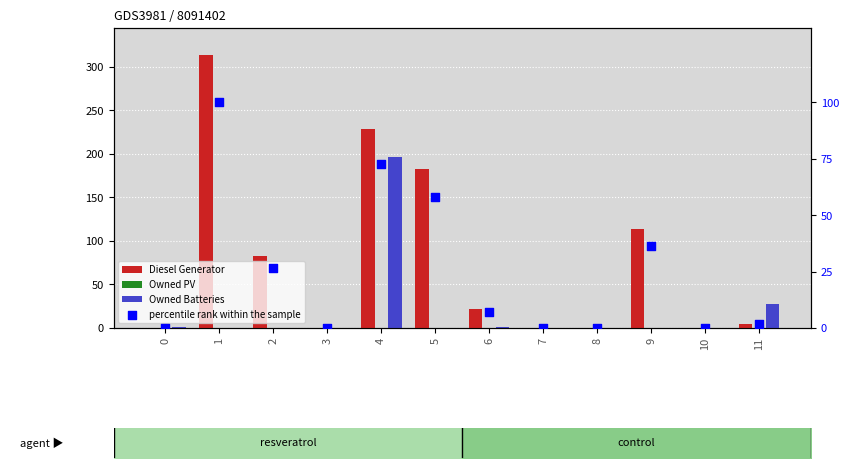

What are all the series names shown in the legend?

Diesel Generator, Owned PV, Owned Batteries, percentile rank within the sample